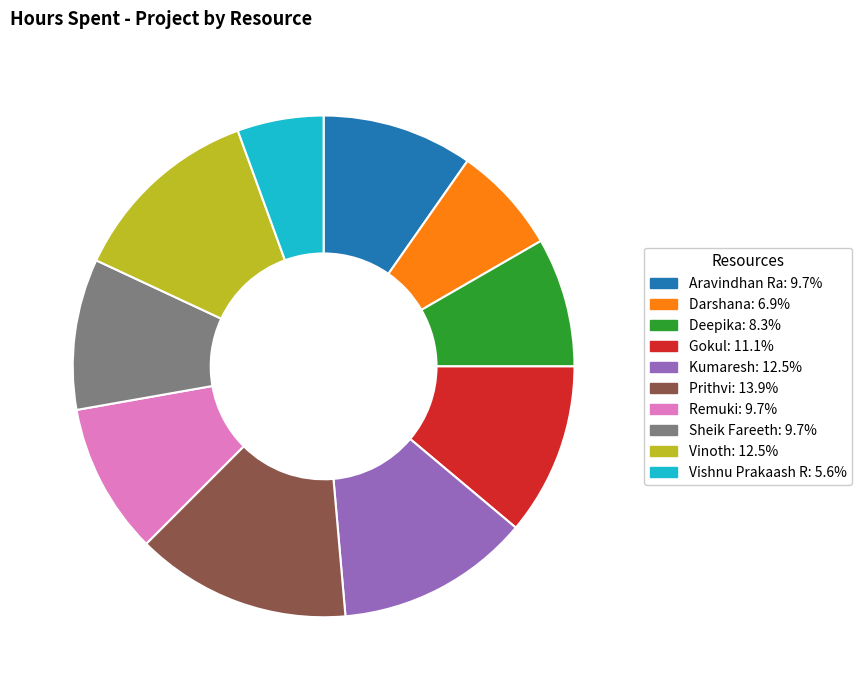

Is there a majority slice in this chart?

No